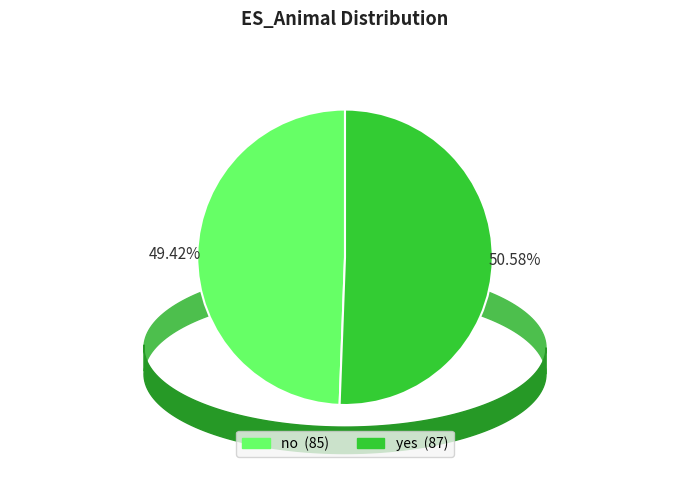

To the nearest percent, what is the difference between the largest and smallest slice percentages?

1%